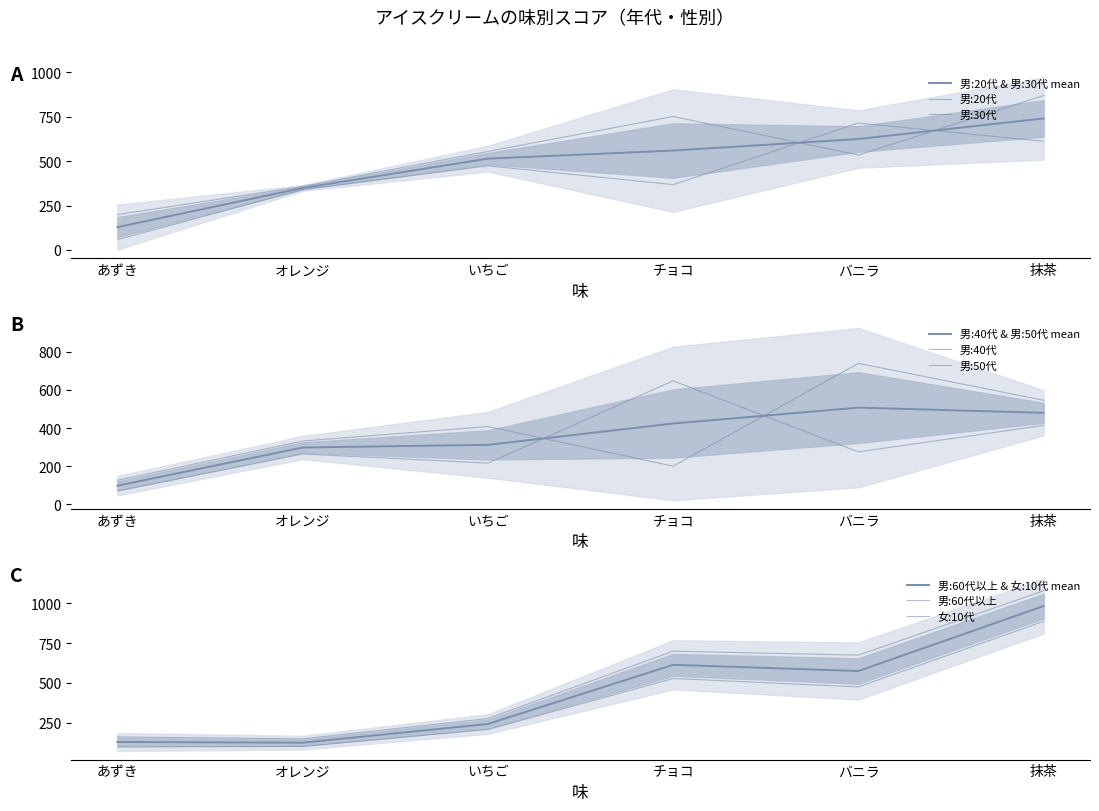

Where is the first local minimum for 男:30代?

バニラ